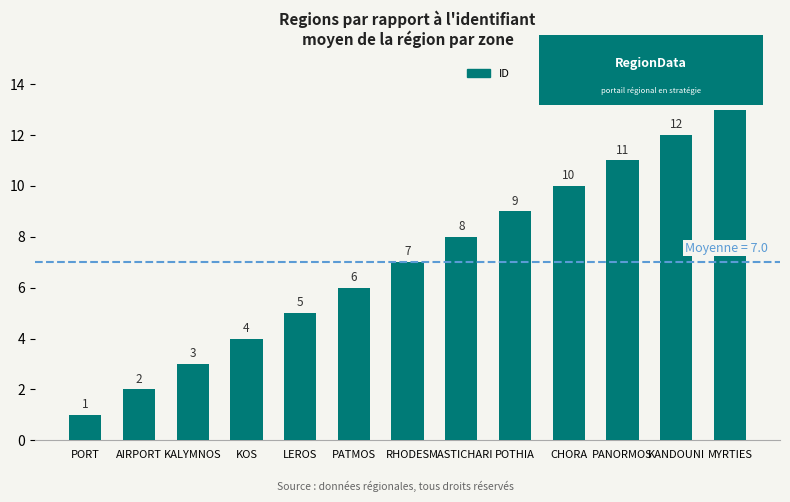

Reading right to left, extract all data points from this chart.

13	12	11	10	9	8	7	6	5	4	3	2	1